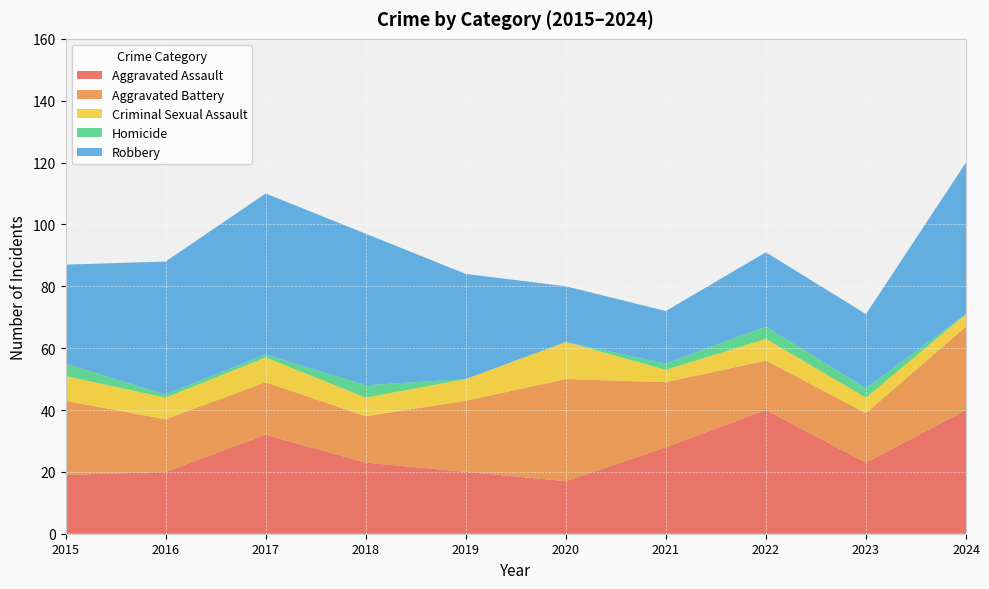

Reading right to left, extract all data points from this chart.

Aggravated Assault: 40	23	40	28	17	20	23	32	20	19
Aggravated Battery: 27	16	16	21	33	23	15	17	17	24
Criminal Sexual Assault: 4	5	7	4	12	7	6	8	7	8
Homicide: 0	3	4	2	0	0	4	1	1	4
Robbery: 49	24	24	17	18	34	49	52	43	32